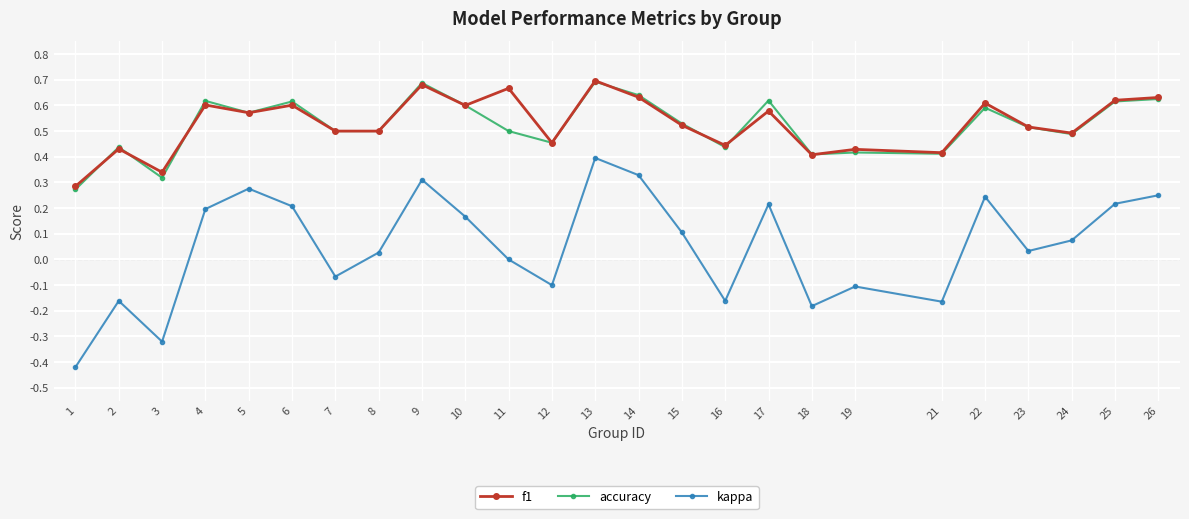

At which category does f1 reach its first local peak?

2